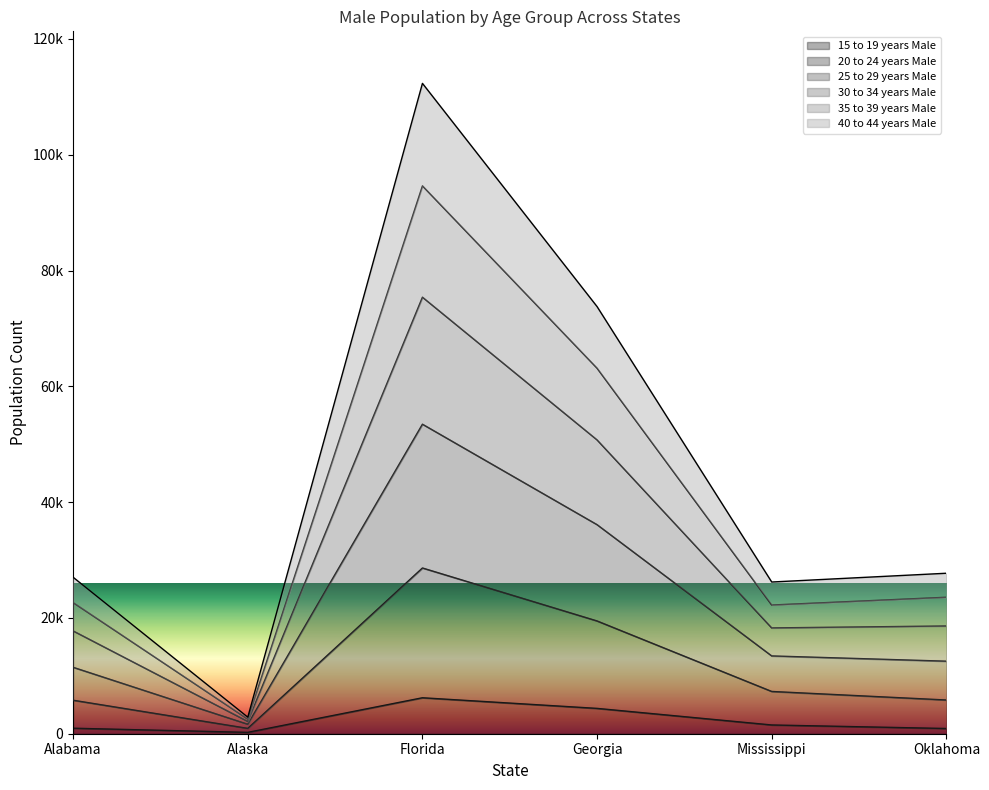

At which category does 15 to 19 years Male reach its first local valley?

Alaska